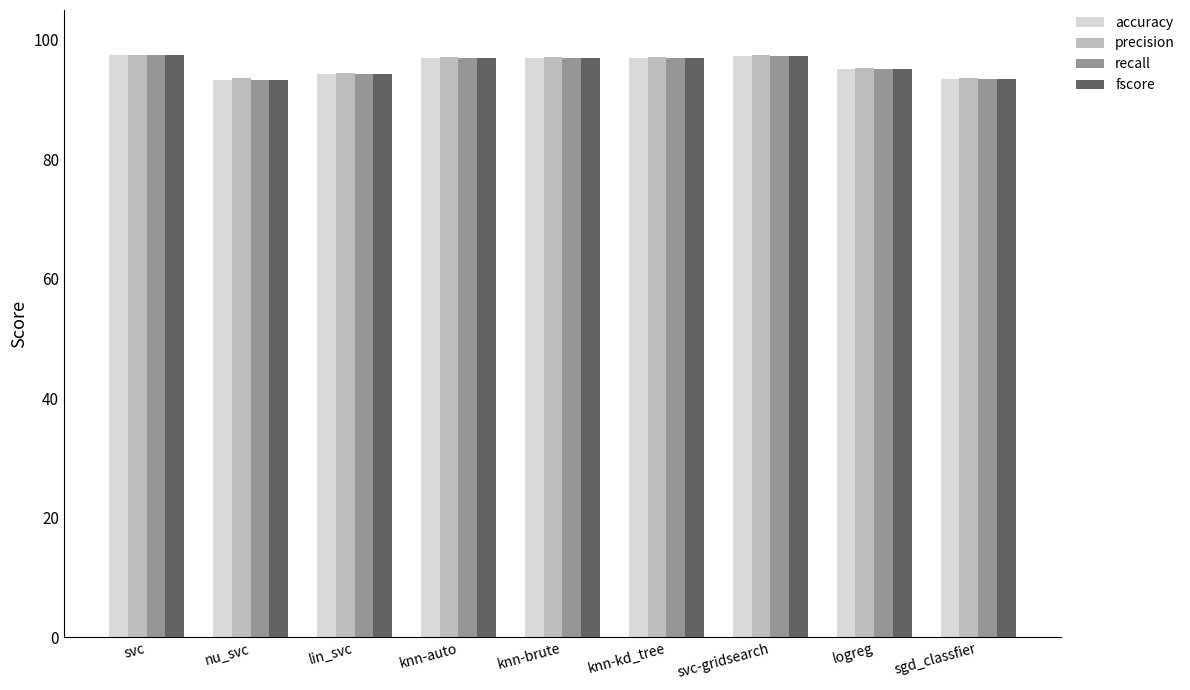

What are all the series names shown in the legend?

accuracy, precision, recall, fscore